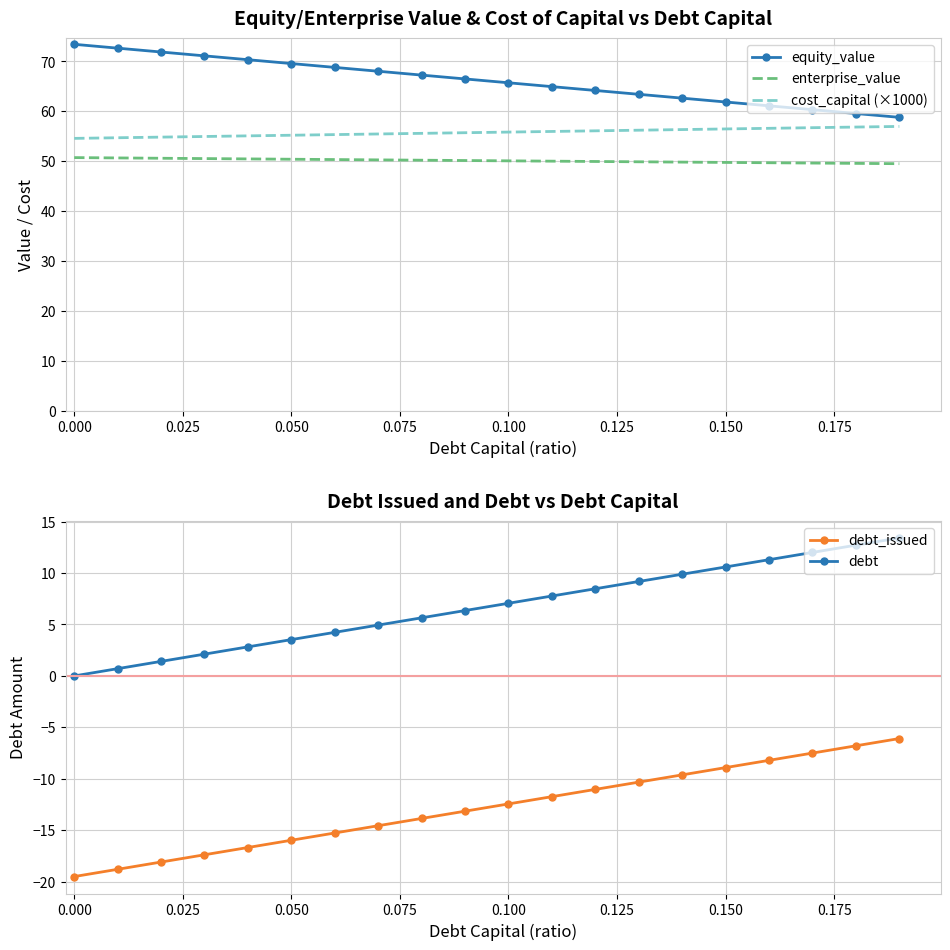

True or false: equity_value and enterprise_value intersect in this chart.

False